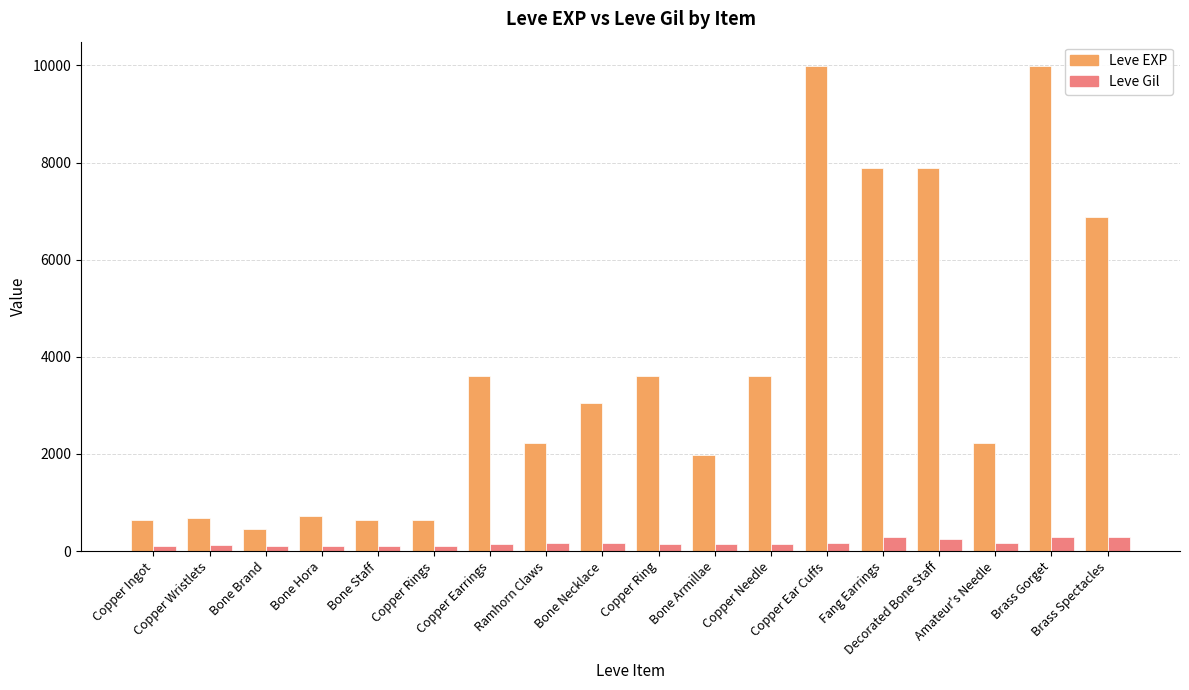

Which series has the largest range (max minus min)?

Leve EXP